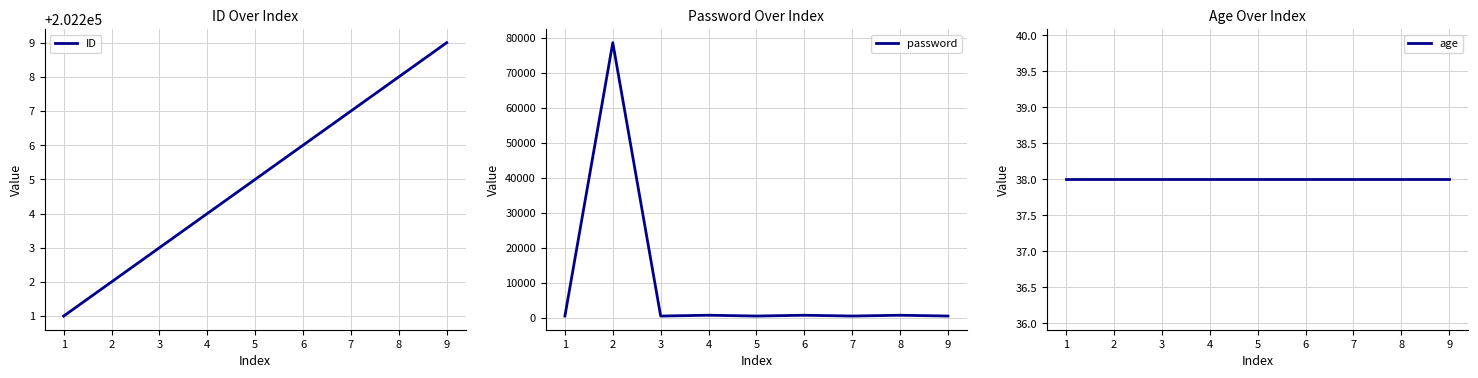

Is this an area chart (filled region under the line)?

No